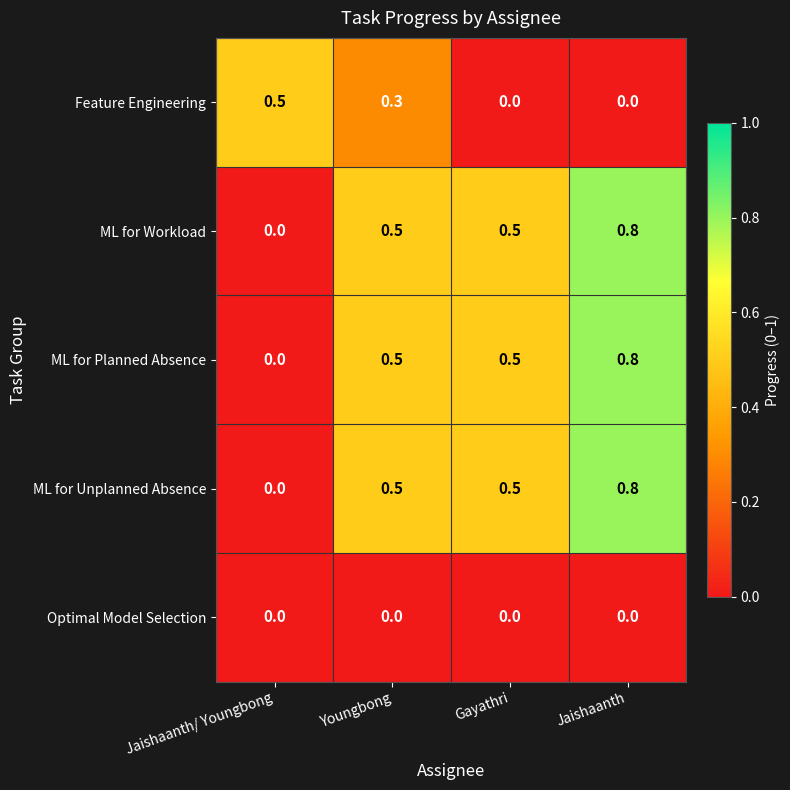

At which category does the chart reach its peak across all series?

Jaishaanth